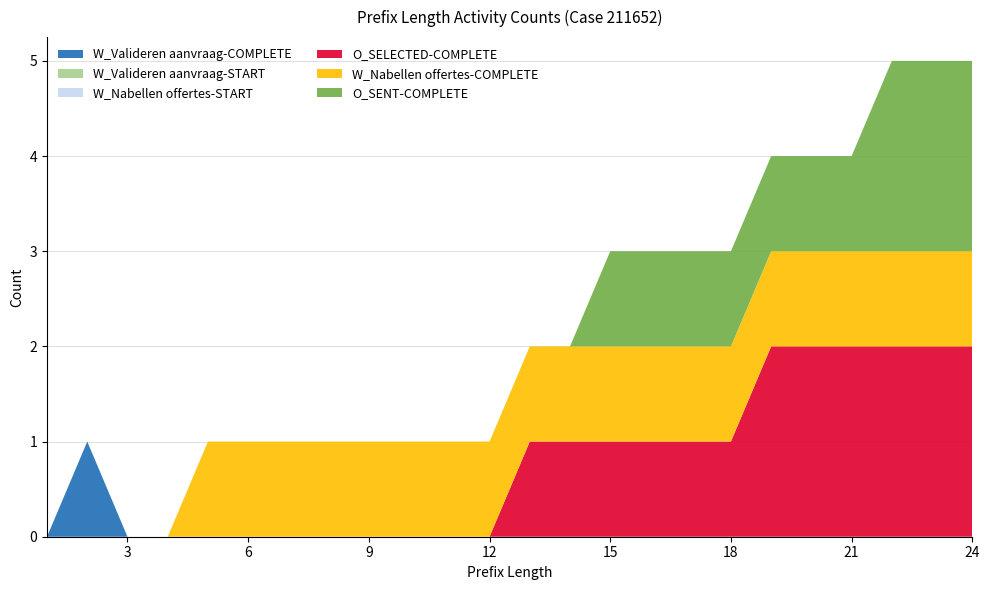

Reading left to right, list all the values displayed in this chart.

W_Valideren aanvraag-COMPLETE: 1=0	2=1	3=0	4=0	5=0	6=0	7=0	8=0	9=0	10=0	11=0	12=0	13=0	14=0	15=0	16=0	17=0	18=0	19=0	20=0	21=0	22=0	23=0	24=0
W_Valideren aanvraag-START: 1=0	2=0	3=0	4=0	5=0	6=0	7=0	8=0	9=0	10=0	11=0	12=0	13=0	14=0	15=0	16=0	17=0	18=0	19=0	20=0	21=0	22=0	23=0	24=0
W_Nabellen offertes-START: 1=0	2=0	3=0	4=0	5=0	6=0	7=0	8=0	9=0	10=0	11=0	12=0	13=0	14=0	15=0	16=0	17=0	18=0	19=0	20=0	21=0	22=0	23=0	24=0
O_SELECTED-COMPLETE: 1=0	2=0	3=0	4=0	5=0	6=0	7=0	8=0	9=0	10=0	11=0	12=0	13=1	14=1	15=1	16=1	17=1	18=1	19=2	20=2	21=2	22=2	23=2	24=2
W_Nabellen offertes-COMPLETE: 1=0	2=0	3=0	4=0	5=1	6=1	7=1	8=1	9=1	10=1	11=1	12=1	13=1	14=1	15=1	16=1	17=1	18=1	19=1	20=1	21=1	22=1	23=1	24=1
O_SENT-COMPLETE: 1=0	2=0	3=0	4=0	5=0	6=0	7=0	8=0	9=0	10=0	11=0	12=0	13=0	14=0	15=1	16=1	17=1	18=1	19=1	20=1	21=1	22=2	23=2	24=2